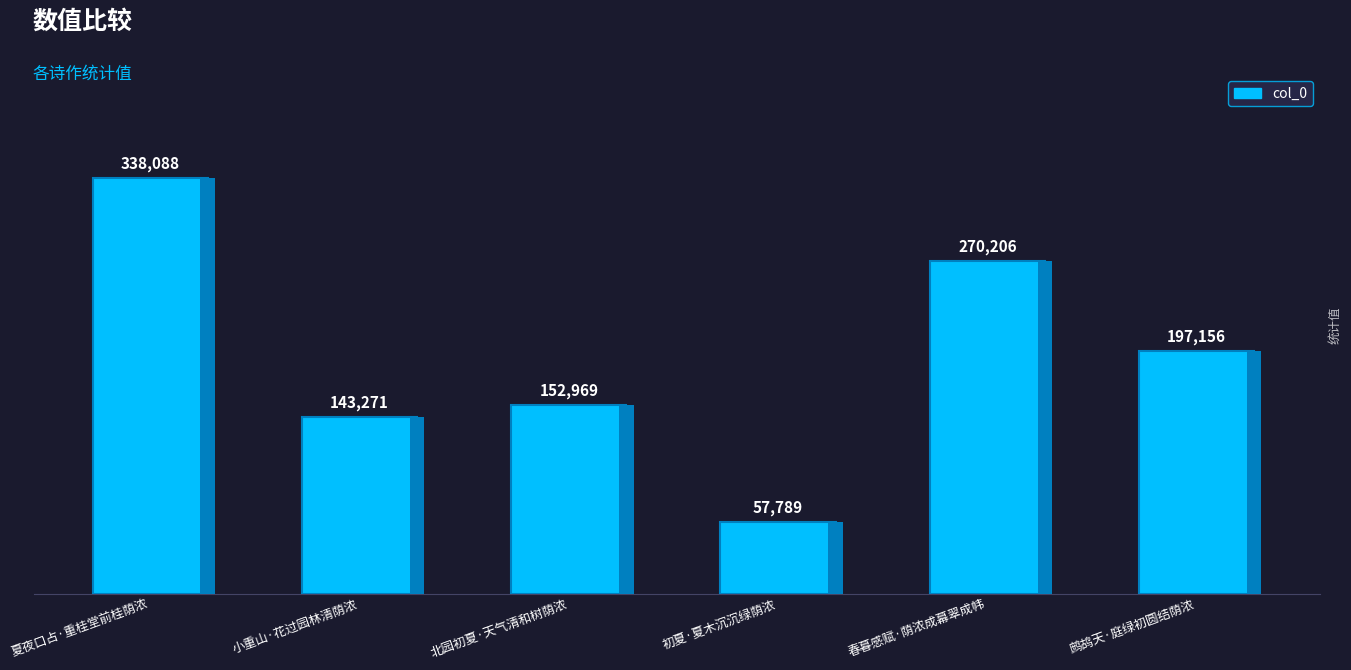

Where does the data first go above 197156?

夏夜口占·重桂堂前桂荫浓